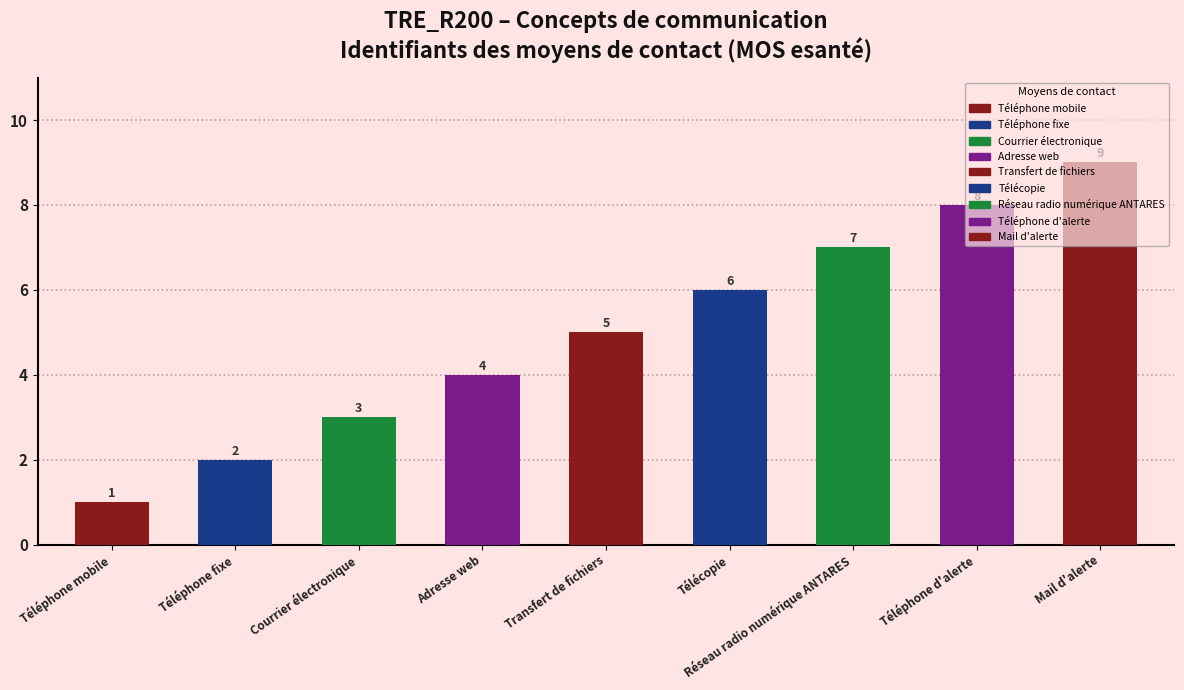

What is the difference between the values at Téléphone mobile and Téléphone d'alerte?

7